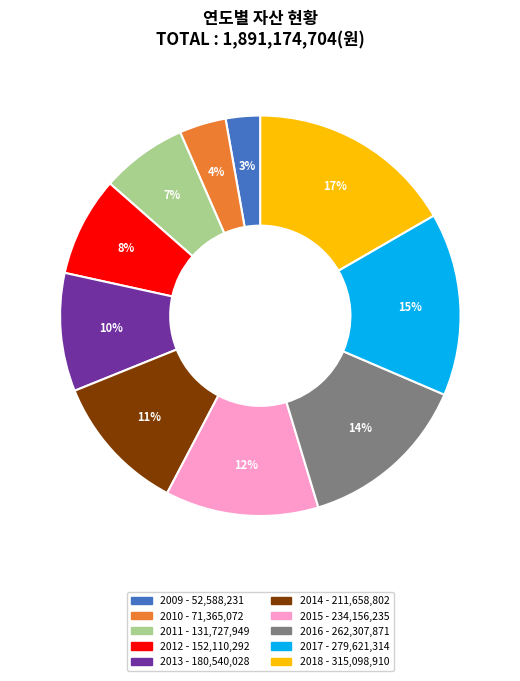

The 2014 slice represents 11% of the pie. True or false?

True